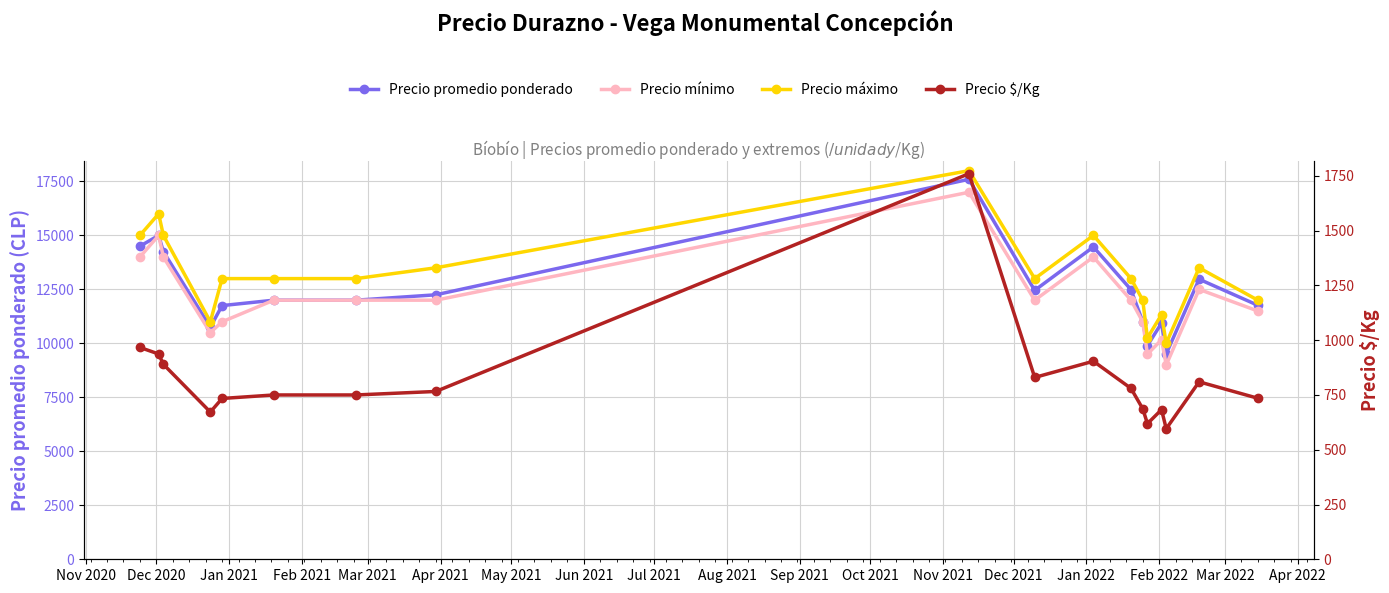

True or false: Precio promedio ponderado and Precio $/Kg intersect in this chart.

False